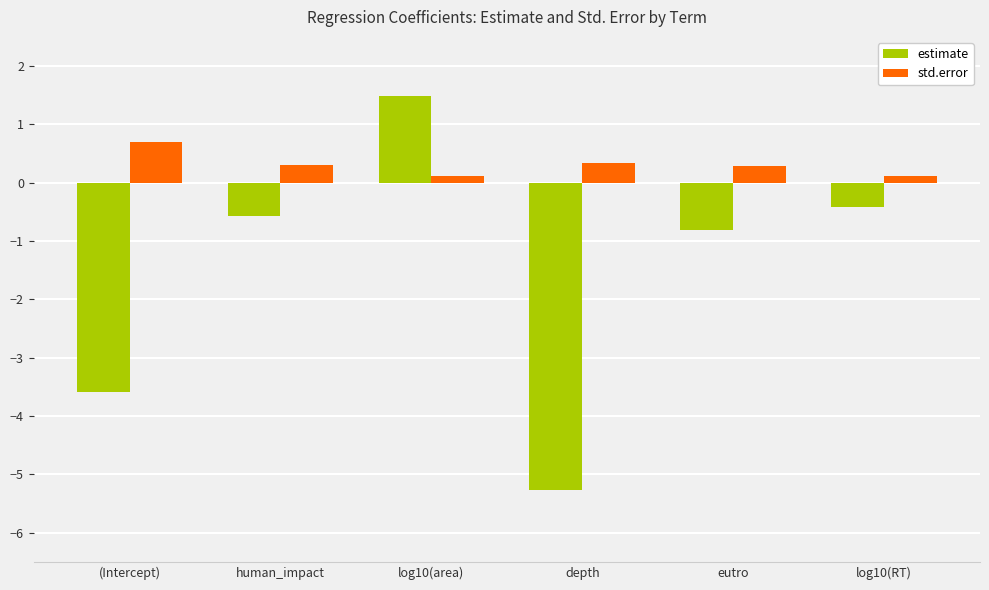

Reading right to left, extract all data points from this chart.

estimate: log10(RT)=-0.4	eutro=-0.8	depth=-5.3	log10(area)=1.5	human_impact=-0.6	(Intercept)=-3.6
std.error: log10(RT)=0.1	eutro=0.3	depth=0.3	log10(area)=0.1	human_impact=0.3	(Intercept)=0.7